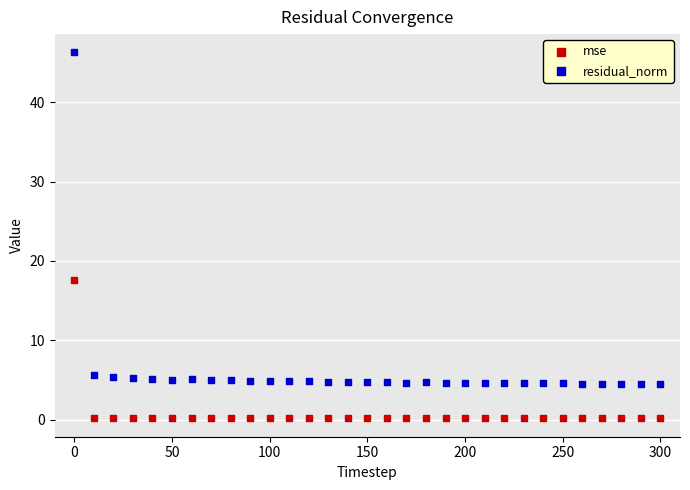

Which series contains the lowest Y value?

mse